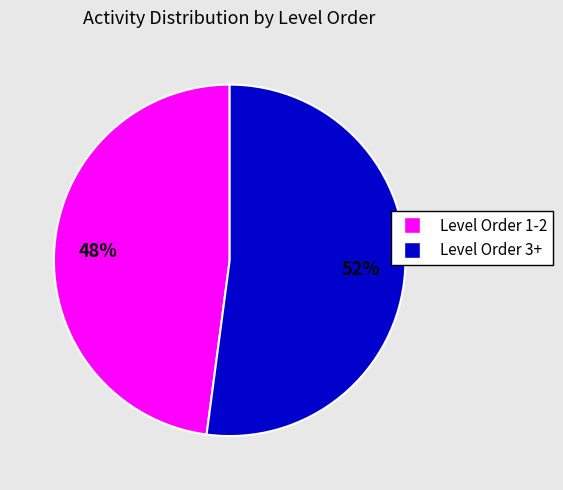

To the nearest percent, what is the difference between the largest and smallest slice percentages?

4%